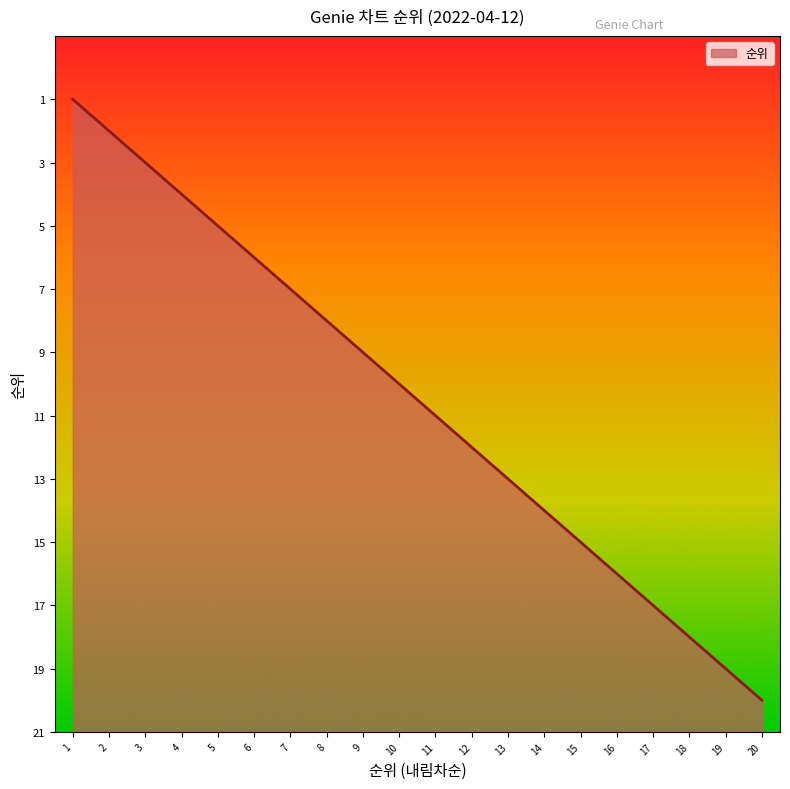

How many categories are shown in the chart?

20